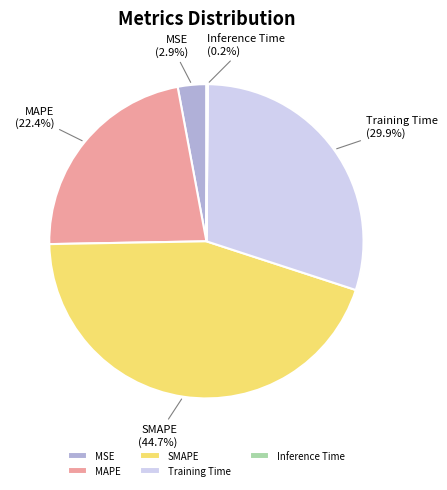

Which has a higher value, MAPE or Training Time?

Training Time